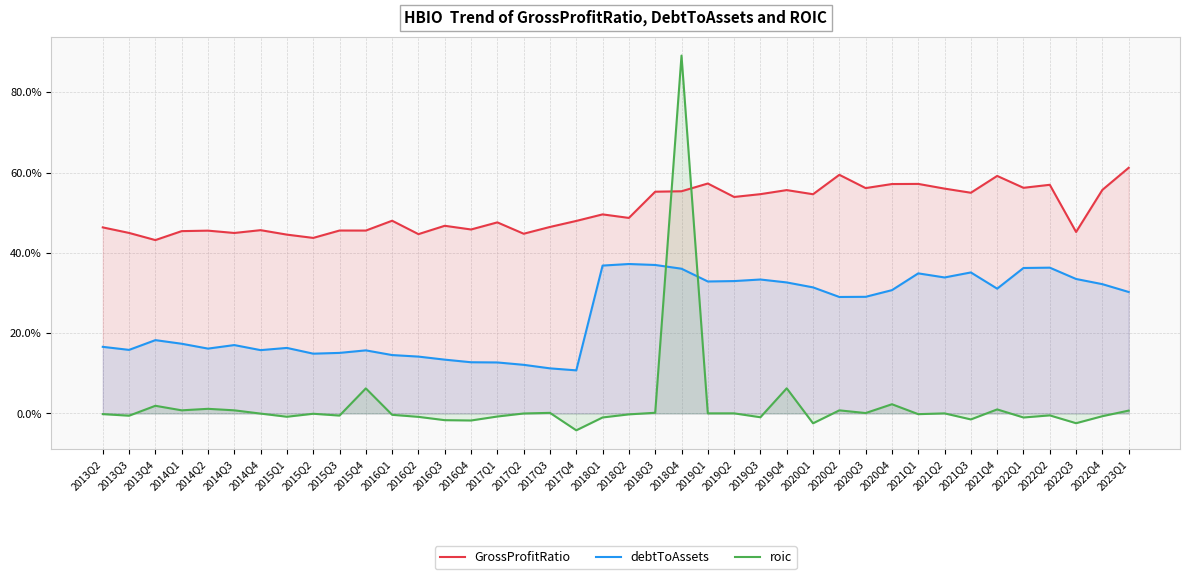

How many data points in roic are less than 0?

22